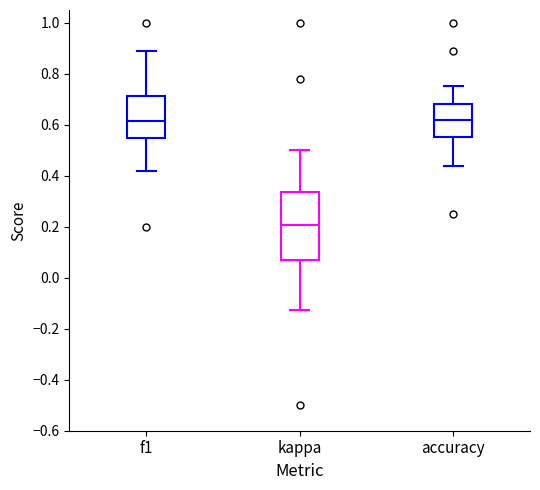

Which box is the tallest, from its lower edge to its upper edge?

kappa